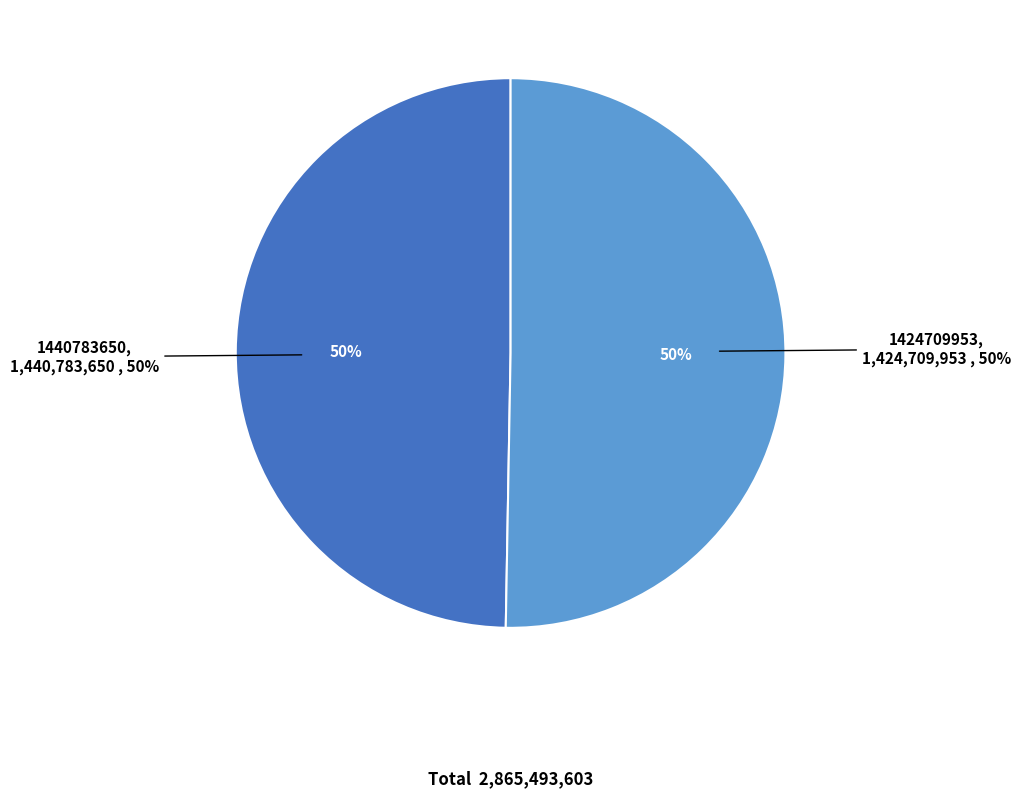

What percentage is NOT represented by 1424709953?

50.3%